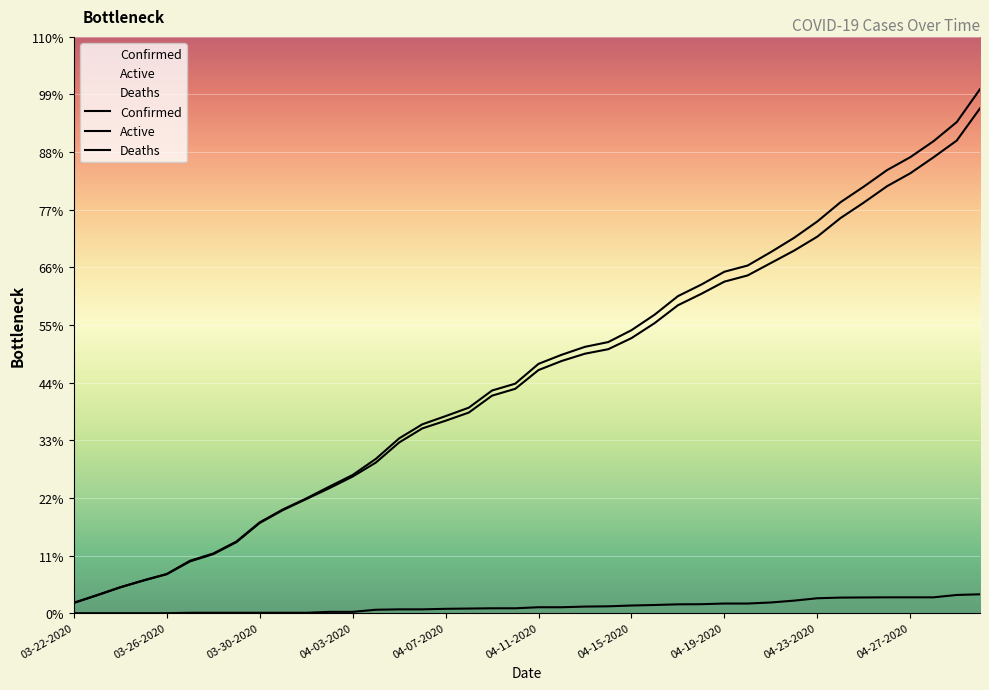

Reading left to right, transcribe all the data shown in this chart.

Confirmed: 03-22-2020=81	03-23-2020=139	03-24-2020=199	03-25-2020=251	03-26-2020=299	03-27-2020=399	03-28-2020=454	03-29-2020=545	03-30-2020=690	03-31-2020=788	04-01-2020=871	04-02-2020=961	04-03-2020=1049	04-04-2020=1171	04-05-2020=1326	04-06-2020=1433	04-07-2020=1495	04-08-2020=1559	04-09-2020=1689	04-10-2020=1741	04-11-2020=1891	04-12-2020=1960	04-13-2020=2020	04-14-2020=2056	04-15-2020=2146	04-16-2020=2264	04-17-2020=2404	04-18-2020=2491	04-19-2020=2589	04-20-2020=2636	04-21-2020=2738	04-22-2020=2846	04-23-2020=2970	04-24-2020=3116	04-25-2020=3234	04-26-2020=3359	04-27-2020=3457	04-28-2020=3578	04-29-2020=3723	04-30-2020=3972
Active: 03-22-2020=79	03-23-2020=137	03-24-2020=197	03-25-2020=249	03-26-2020=297	03-27-2020=394	03-28-2020=449	03-29-2020=540	03-30-2020=685	03-31-2020=783	04-01-2020=866	04-02-2020=949	04-03-2020=1037	04-04-2020=1143	04-05-2020=1295	04-06-2020=1402	04-07-2020=1460	04-08-2020=1522	04-09-2020=1650	04-10-2020=1702	04-11-2020=1844	04-12-2020=1913	04-13-2020=1968	04-14-2020=2002	04-15-2020=2086	04-16-2020=2200	04-17-2020=2335	04-18-2020=2421	04-19-2020=2514	04-20-2020=2561	04-21-2020=2655	04-22-2020=2749	04-23-2020=2855	04-24-2020=2996	04-25-2020=3113	04-26-2020=3237	04-27-2020=3335	04-28-2020=3456	04-29-2020=3583	04-30-2020=3827
Deaths: 03-22-2020=2	03-23-2020=2	03-24-2020=2	03-25-2020=2	03-26-2020=2	03-27-2020=5	03-28-2020=5	03-29-2020=5	03-30-2020=5	03-31-2020=5	04-01-2020=5	04-02-2020=12	04-03-2020=12	04-04-2020=28	04-05-2020=31	04-06-2020=31	04-07-2020=35	04-08-2020=37	04-09-2020=39	04-10-2020=39	04-11-2020=47	04-12-2020=47	04-13-2020=52	04-14-2020=54	04-15-2020=60	04-16-2020=64	04-17-2020=69	04-18-2020=70	04-19-2020=75	04-20-2020=75	04-21-2020=83	04-22-2020=97	04-23-2020=115	04-24-2020=120	04-25-2020=121	04-26-2020=122	04-27-2020=122	04-28-2020=122	04-29-2020=140	04-30-2020=145